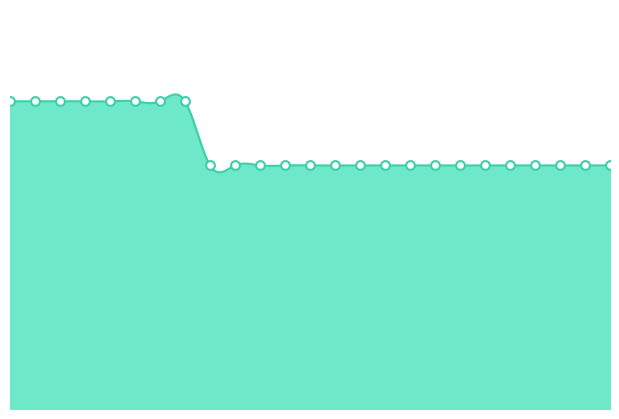

Which has a higher value, 141888 or 142199?

141888